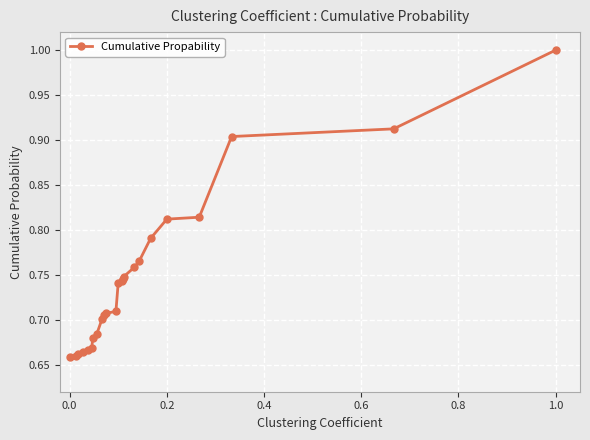

How many values are between 0 and 1?

24